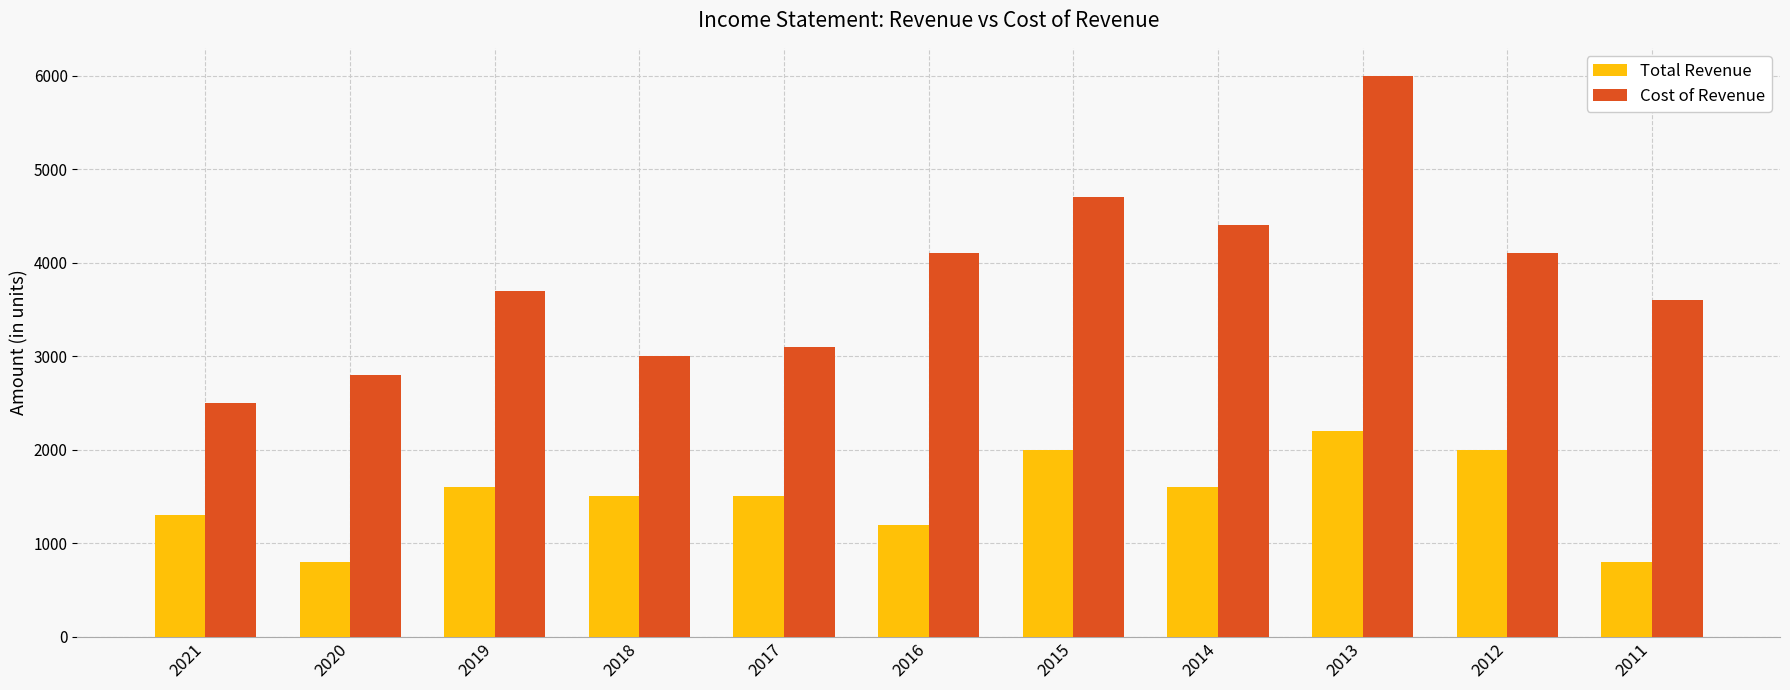

What is the smallest value displayed?

800